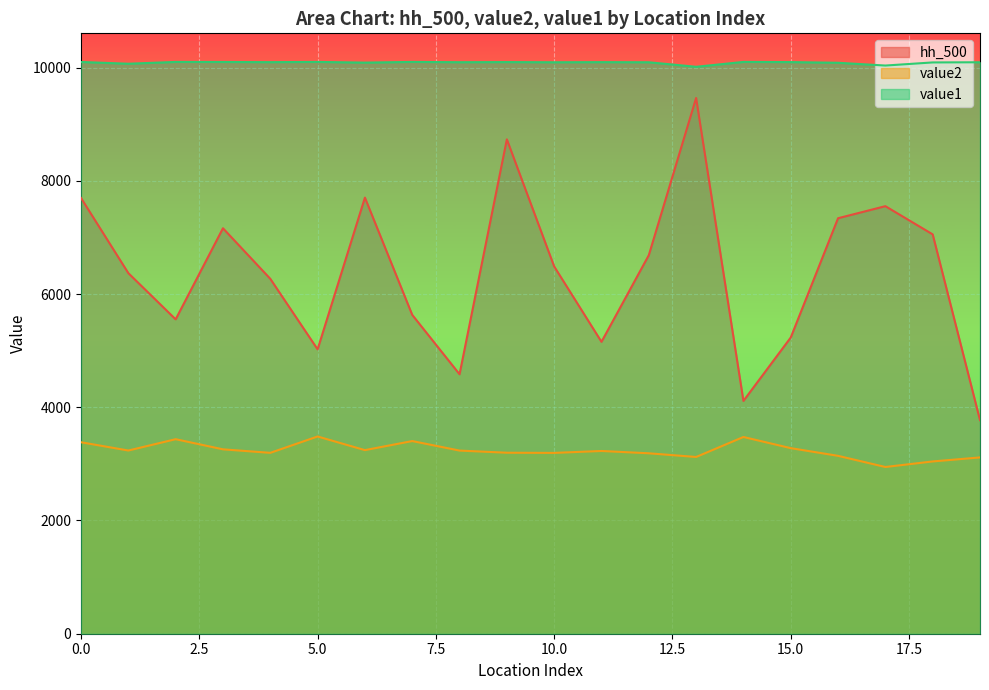

What is the value of the value1 point at the 3rd from the left?

10100